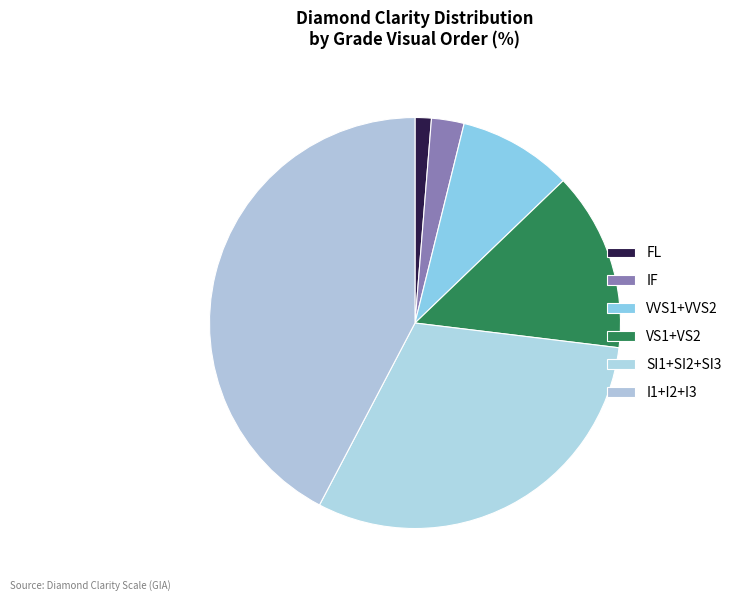

What percentage is the FL slice, to the nearest percent?

1%